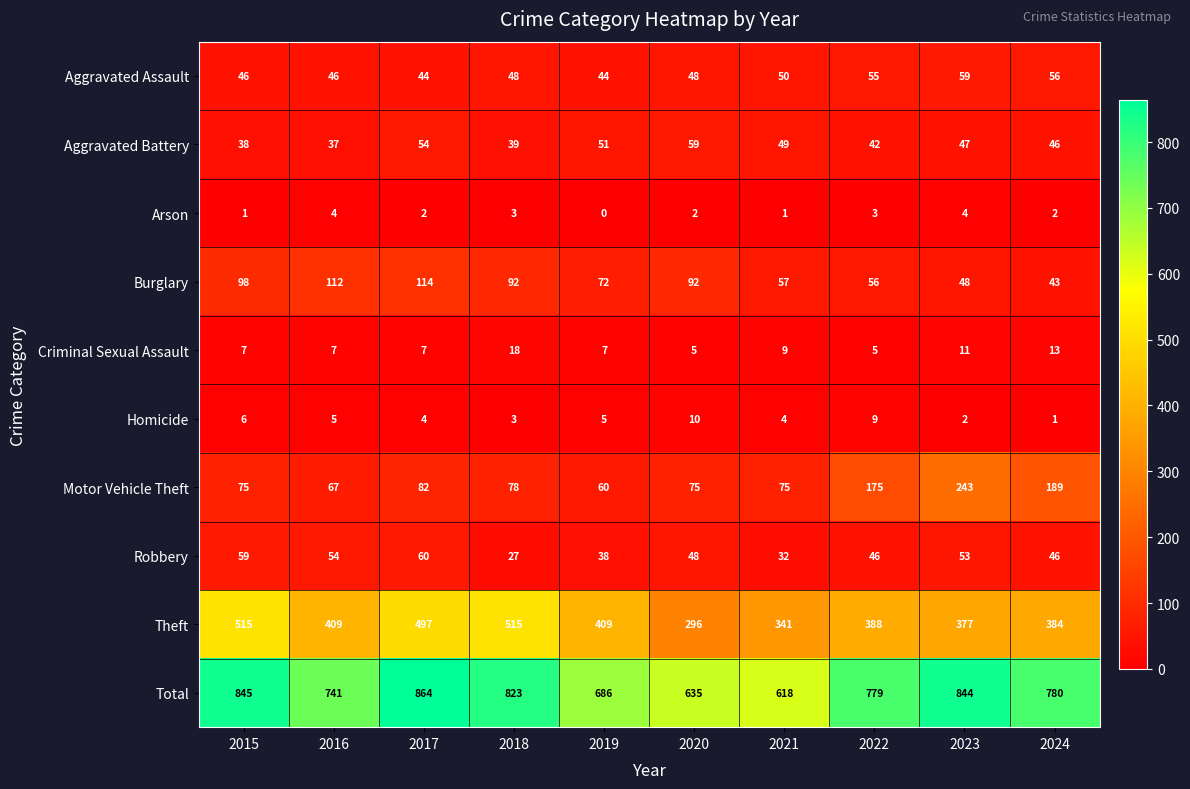

At which label does Homicide first exceed 5?

2015